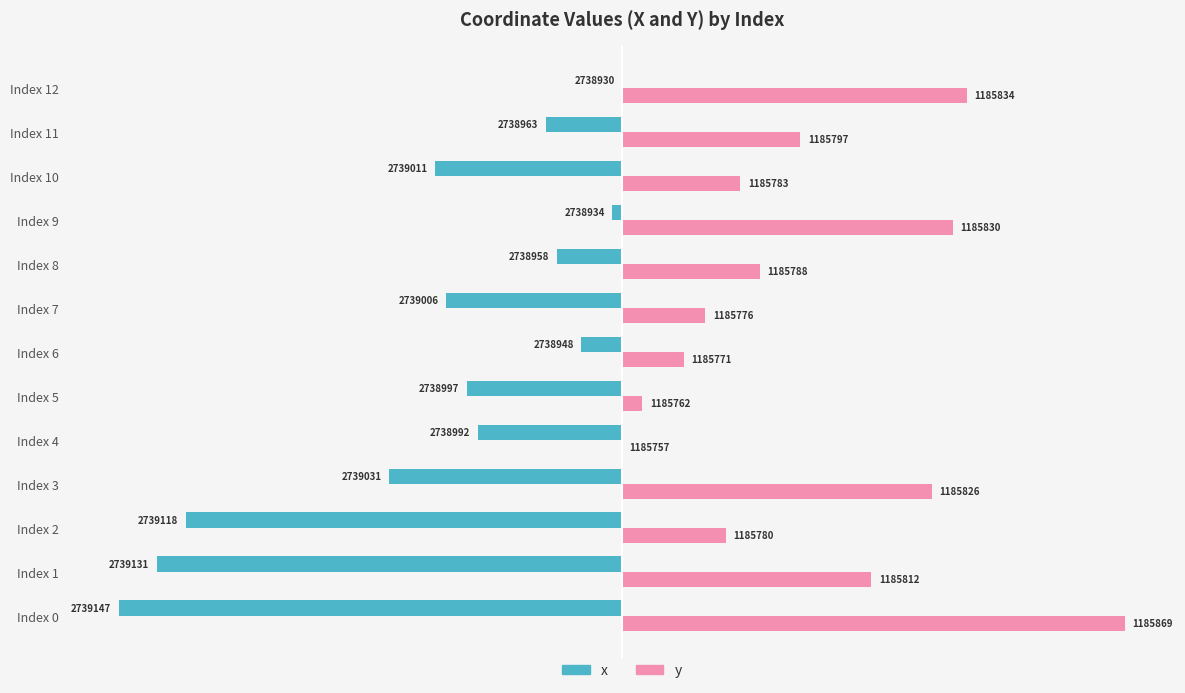

Reading left to right, transcribe all the data shown in this chart.

x: -100.0	-92.4	-86.7	-46.3	-28.7	-30.9	-8.1	-34.9	-12.9	-1.9	-37.2	-15.2	0.0
y: 100.0	49.5	20.7	61.6	0.0	4.1	12.3	16.6	27.5	65.7	23.5	35.4	68.6